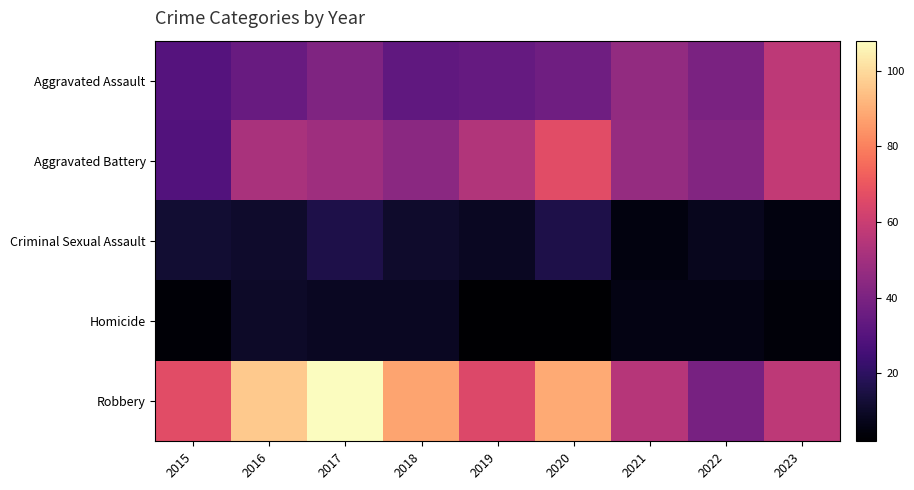

Which category has the highest value across all series?

2017